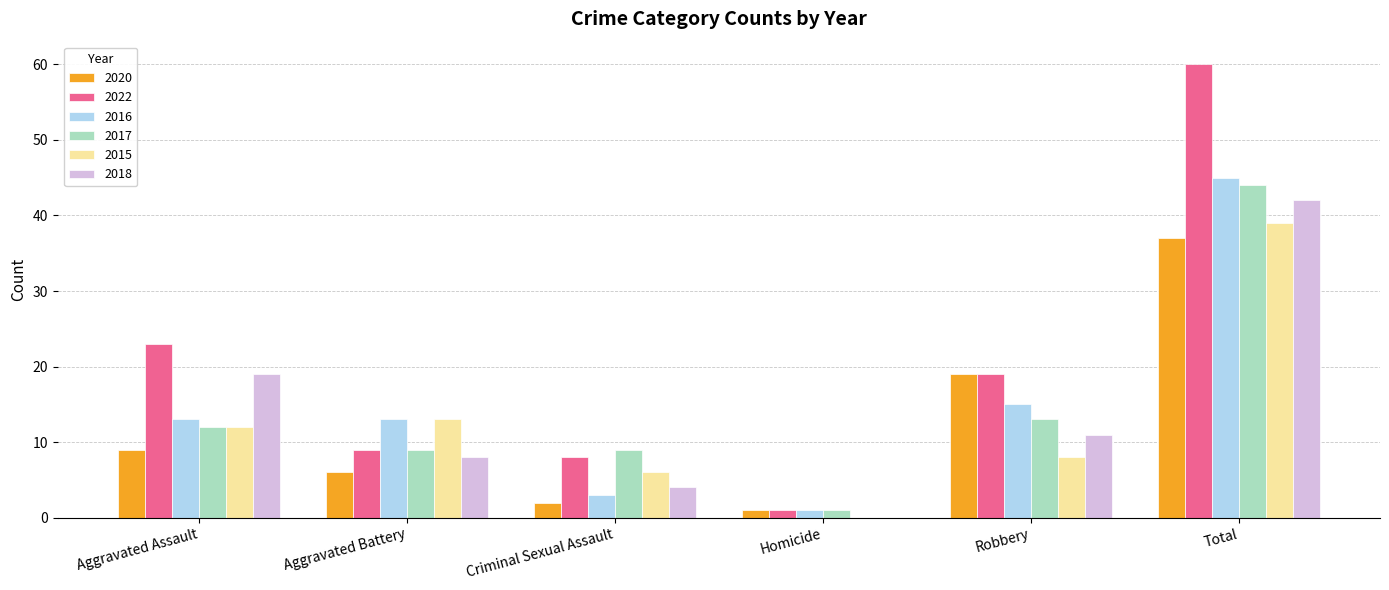

At which label does 2017 reach its peak?

Total